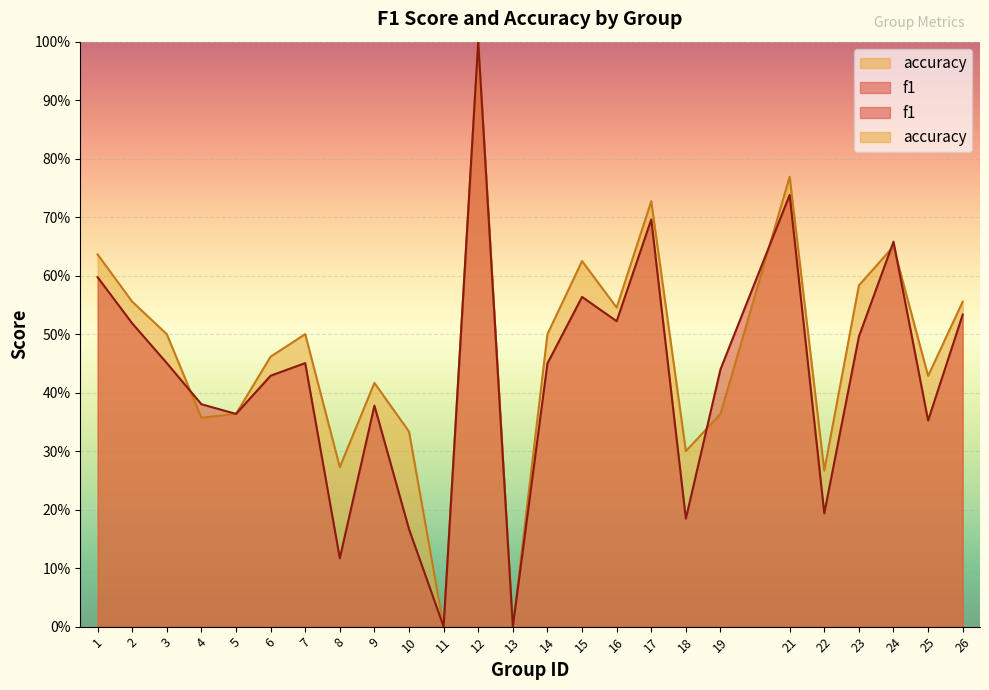

Which series has the largest total across all categories?

accuracy